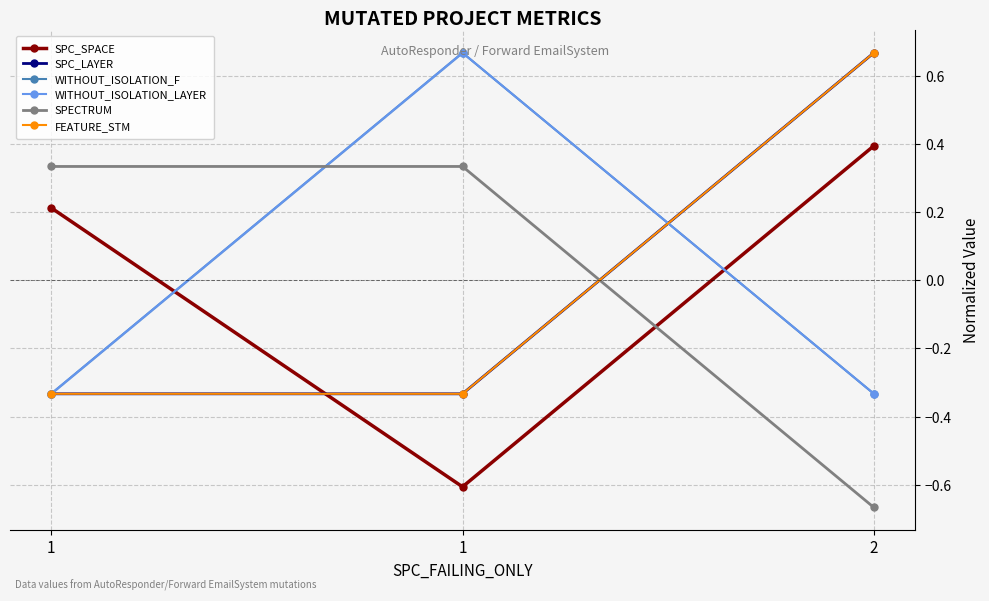

Which category has the highest value in the SPC_LAYER series?

2